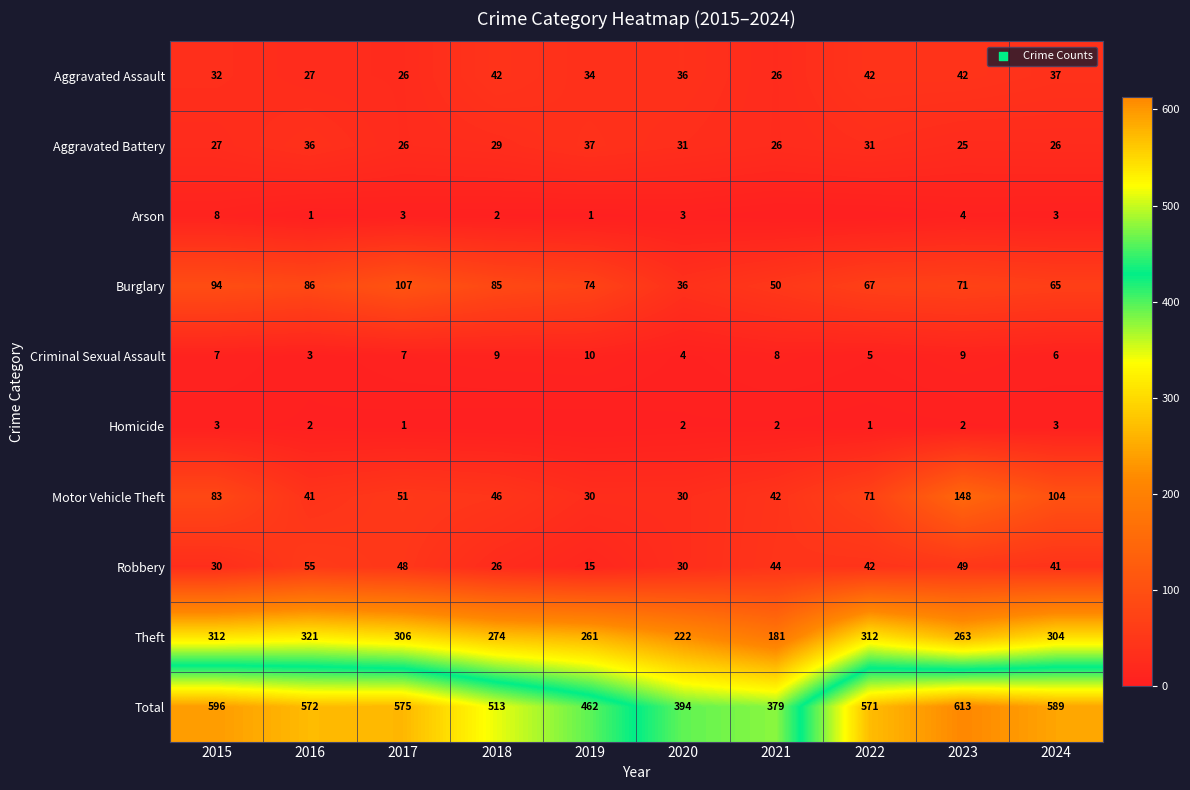

Rank the categories by Total value from highest to lowest.

2023, 2015, 2024, 2017, 2016, 2022, 2018, 2019, 2020, 2021